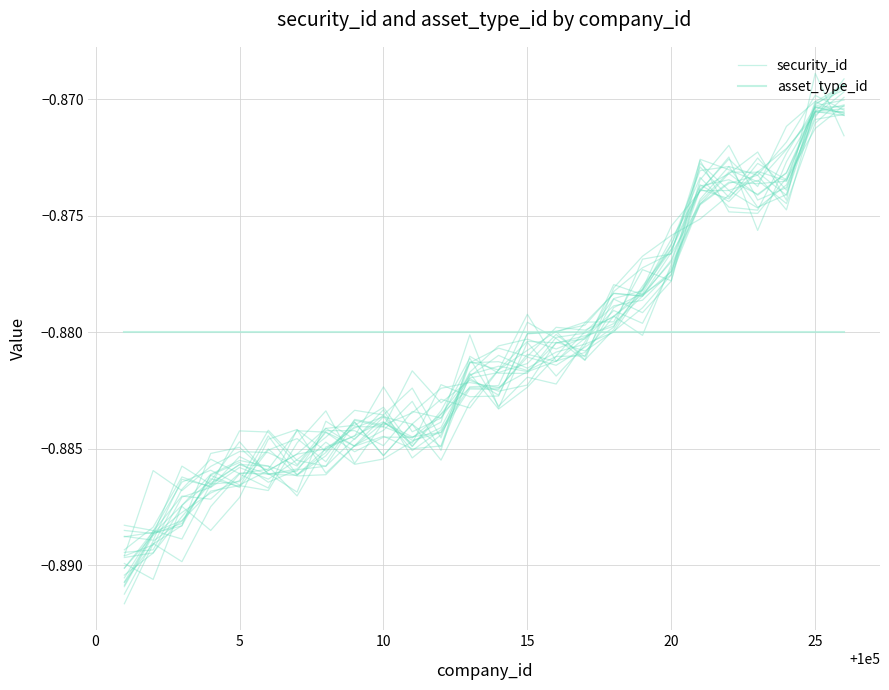

What is the average value of the security_id series?

-0.9